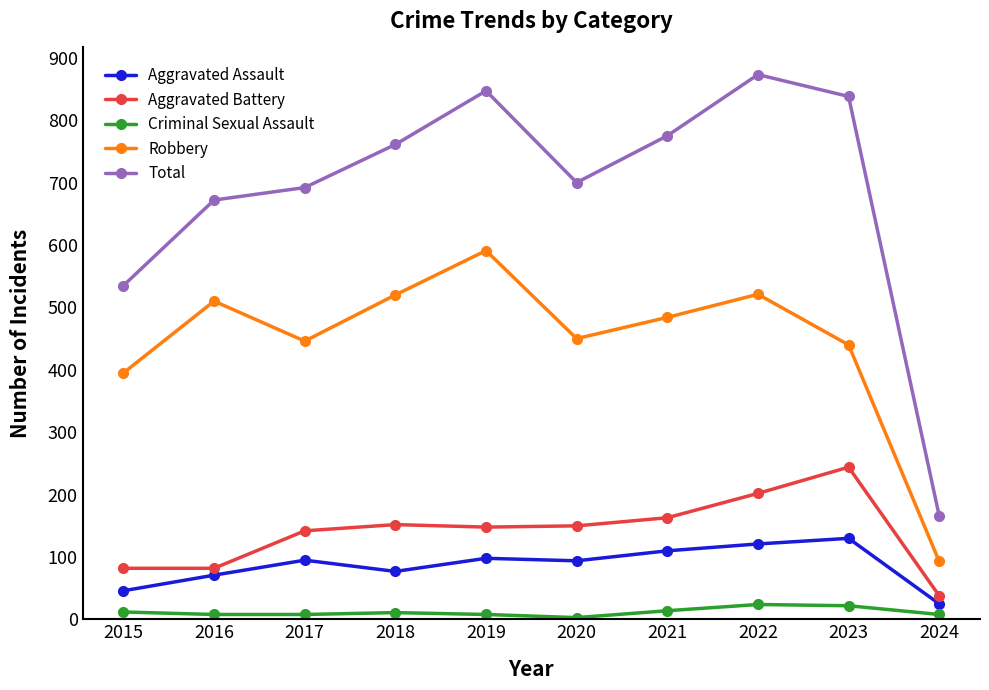

List the series in order of their peak value, lowest first.

Criminal Sexual Assault, Aggravated Assault, Aggravated Battery, Robbery, Total